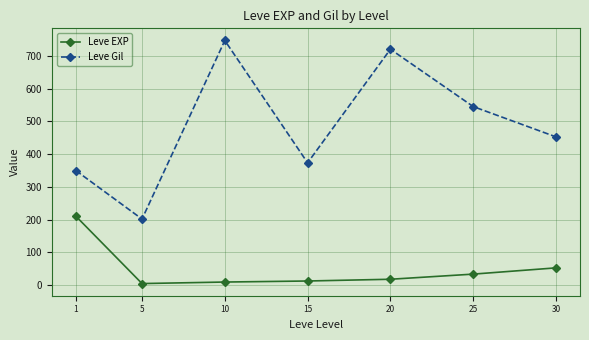

What is the lowest value of the Leve Gil series?

201.7